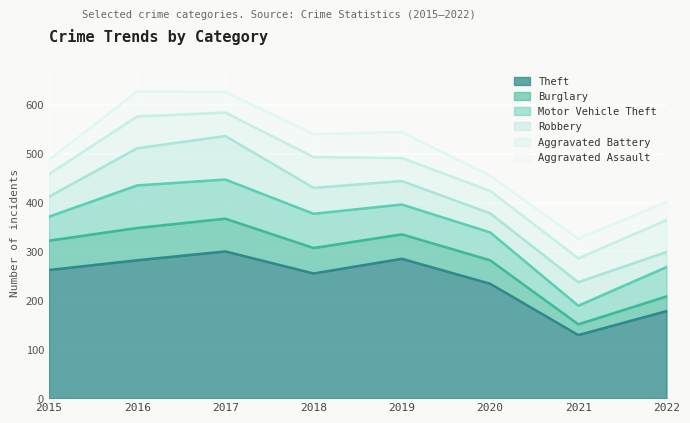

What is the average value of the Theft series?

241